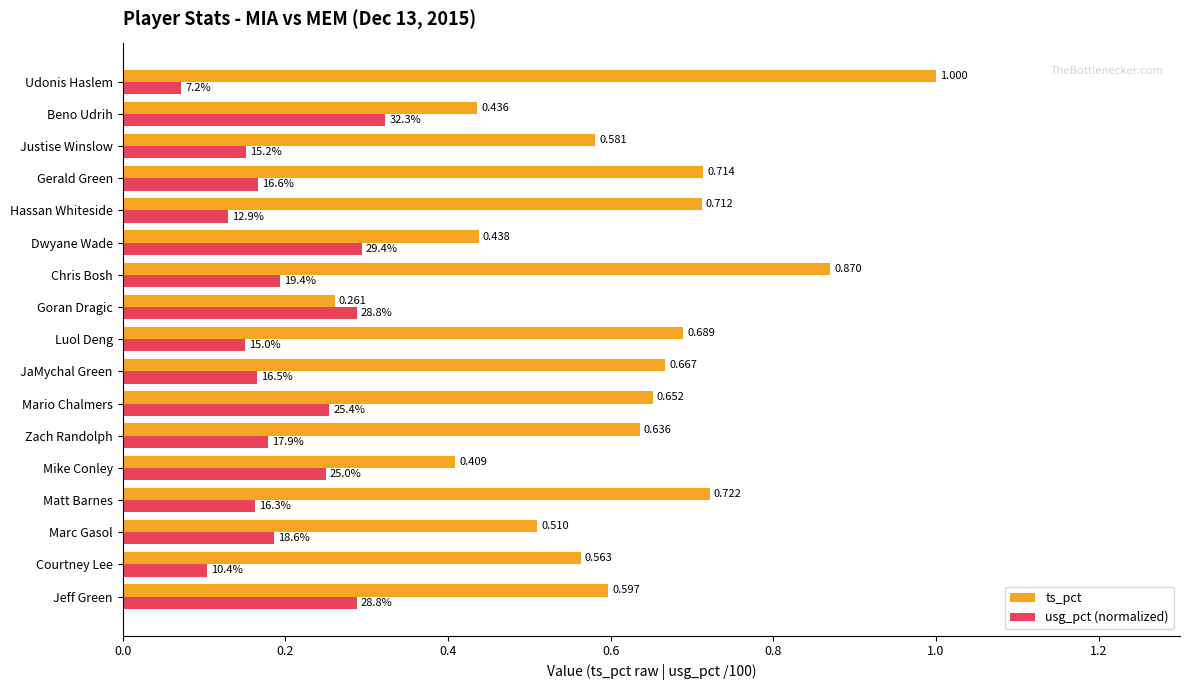

Which series has the widest spread of values?

ts_pct